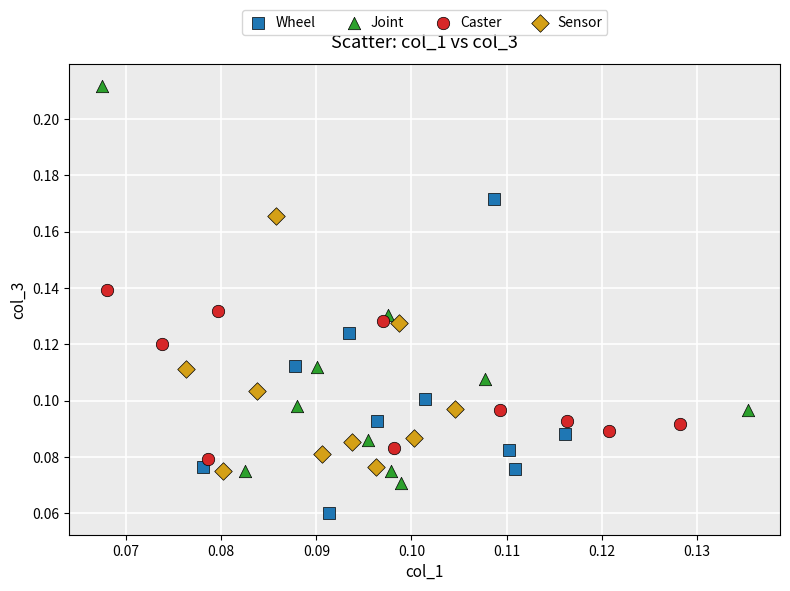

Which series reaches the minimum Y coordinate?

Wheel